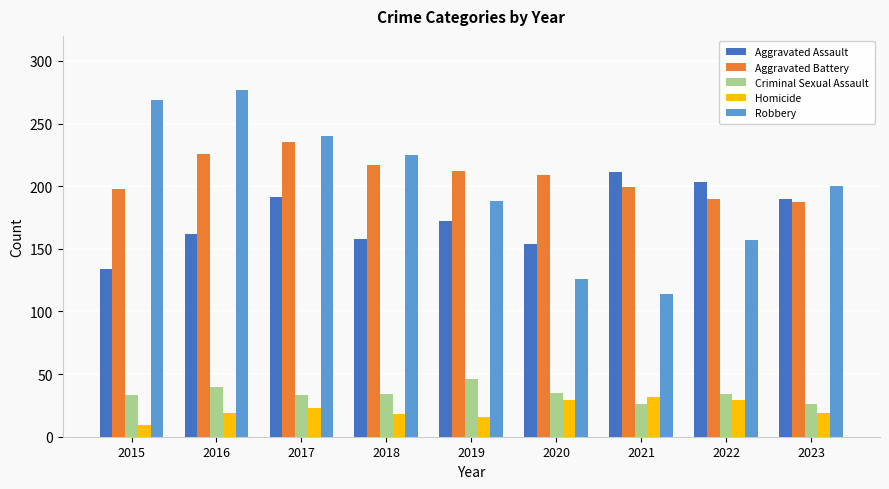

Rank the categories by Robbery value from lowest to highest.

2021, 2020, 2022, 2019, 2023, 2018, 2017, 2015, 2016